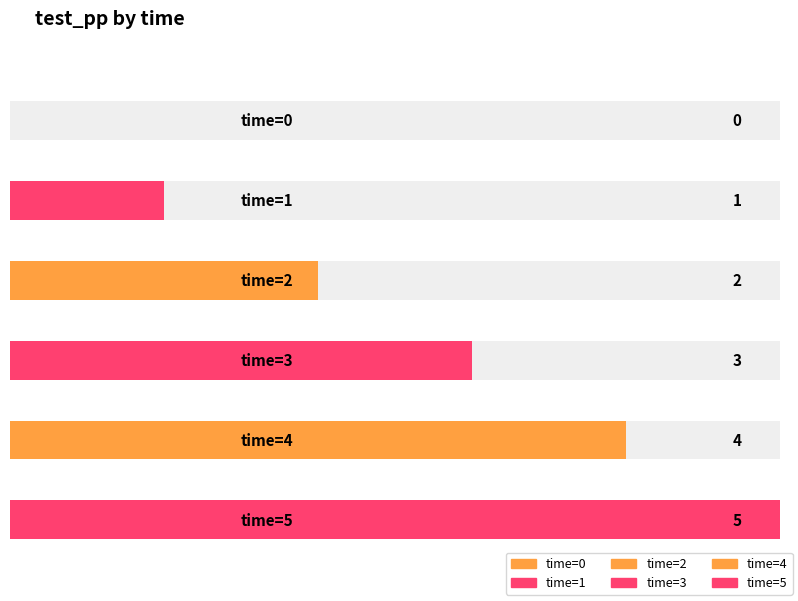

At which label is the value closest to 2?

2